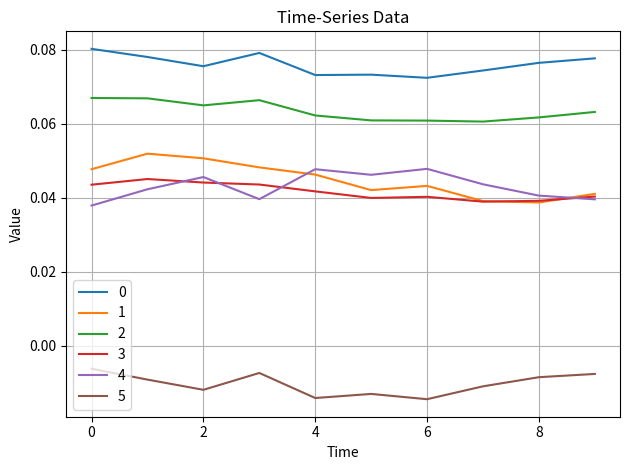

How many distinct data groups are displayed?

6